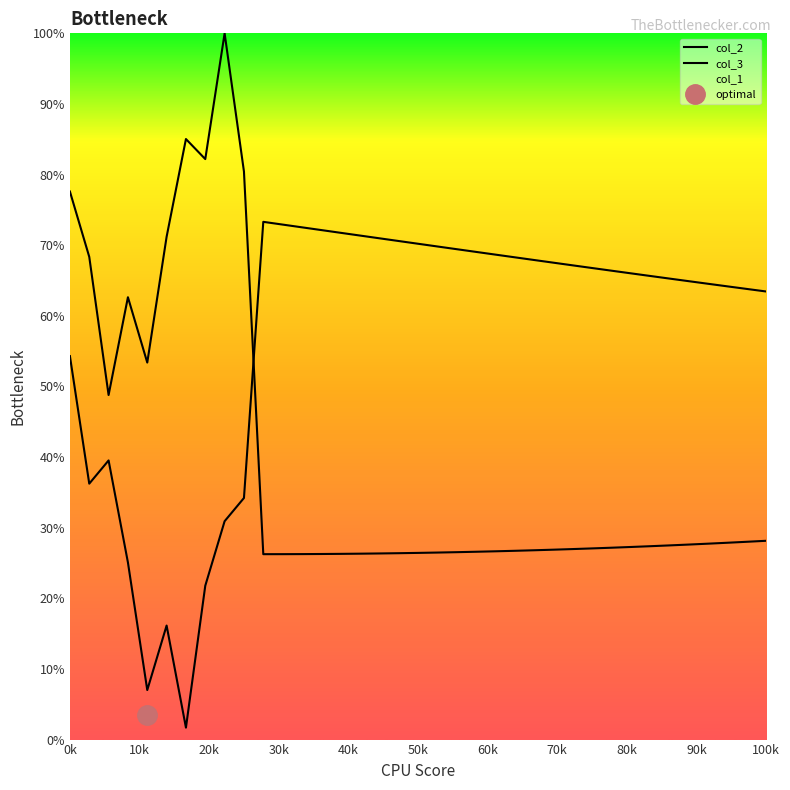

In col_2, how many points are lower than both neighbors (excluding endpoints)?

4